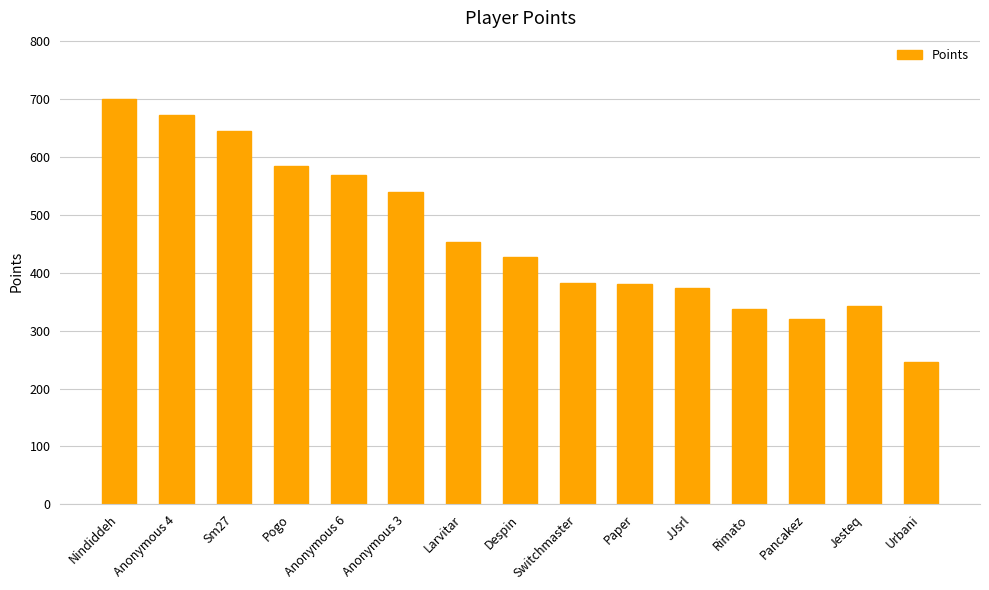

At which label is the value closest to 473?

Larvitar